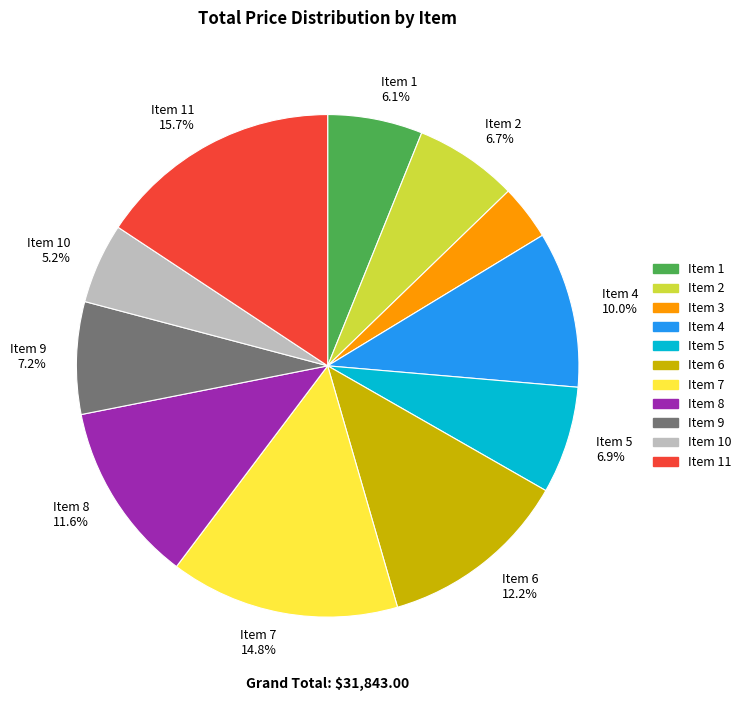

Is there a majority slice in this chart?

No